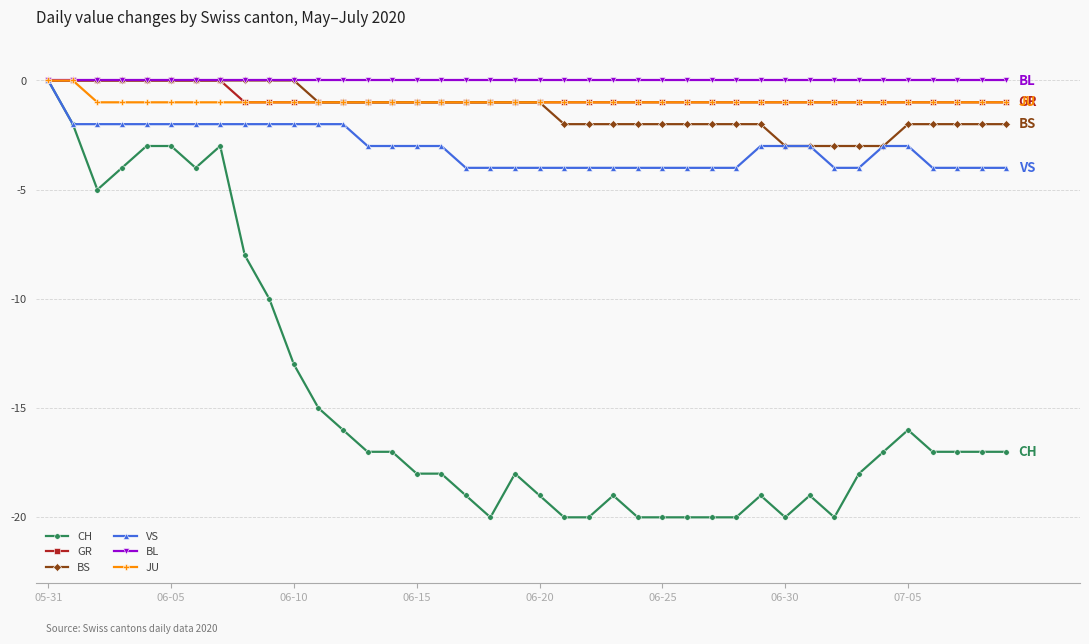

What is the value of the VS point at the 13th from the left?

-2